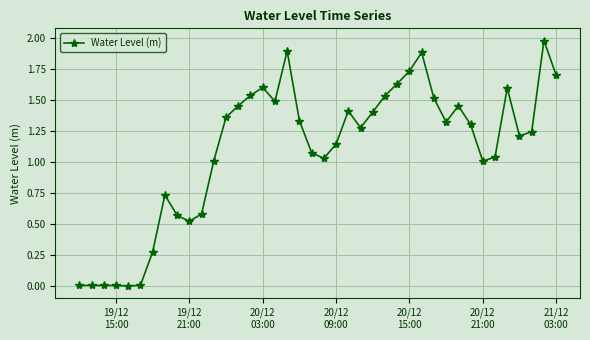

How many data points does each series have?

40